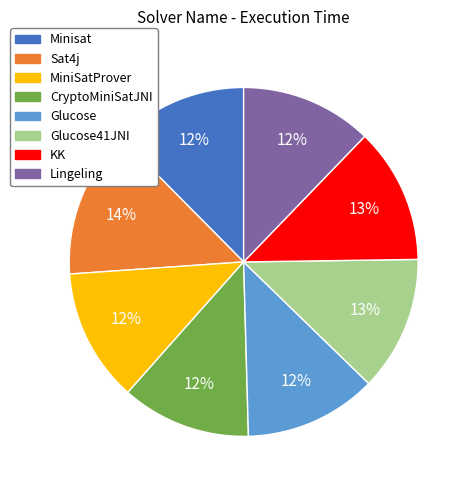

Between Sat4j and KK, which is larger?

Sat4j